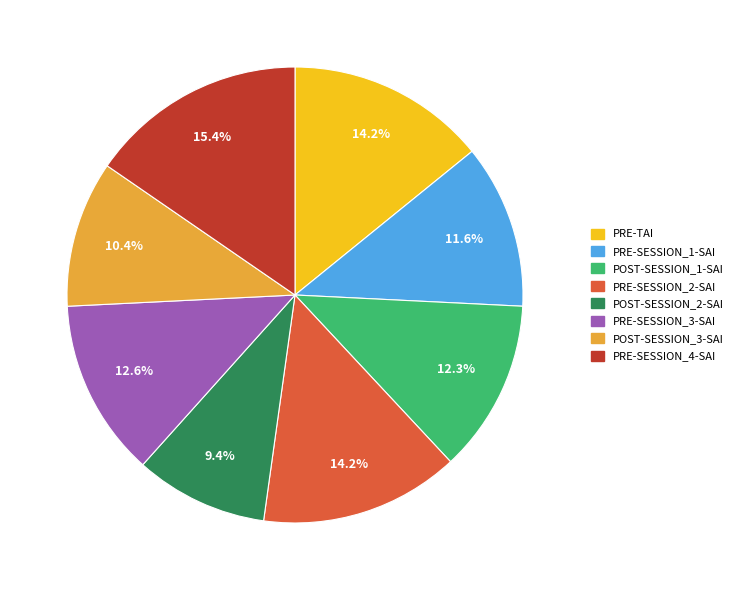

To the nearest percent, what percentage of the pie is POST-SESSION_2-SAI?

9%